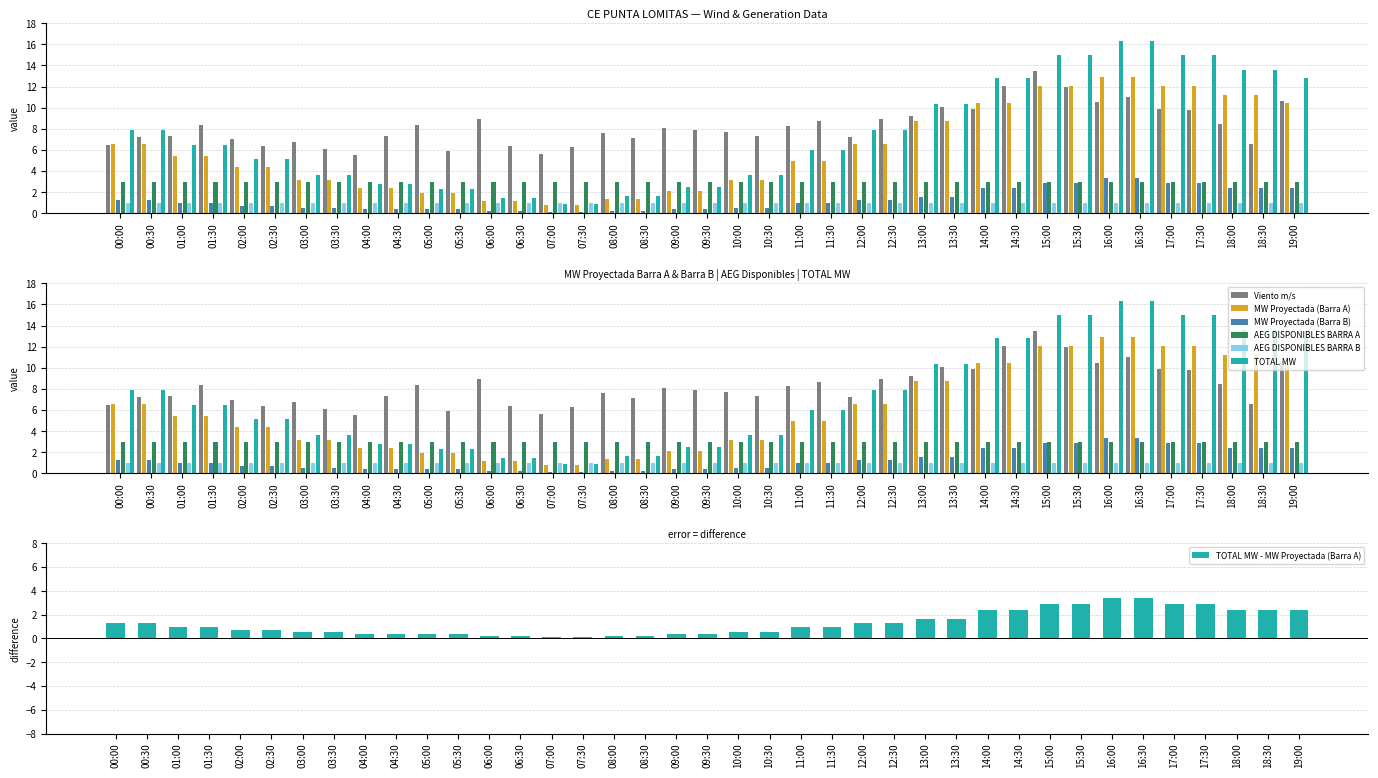

What is the approximate value of TOTAL MW at 18:30?

13.6